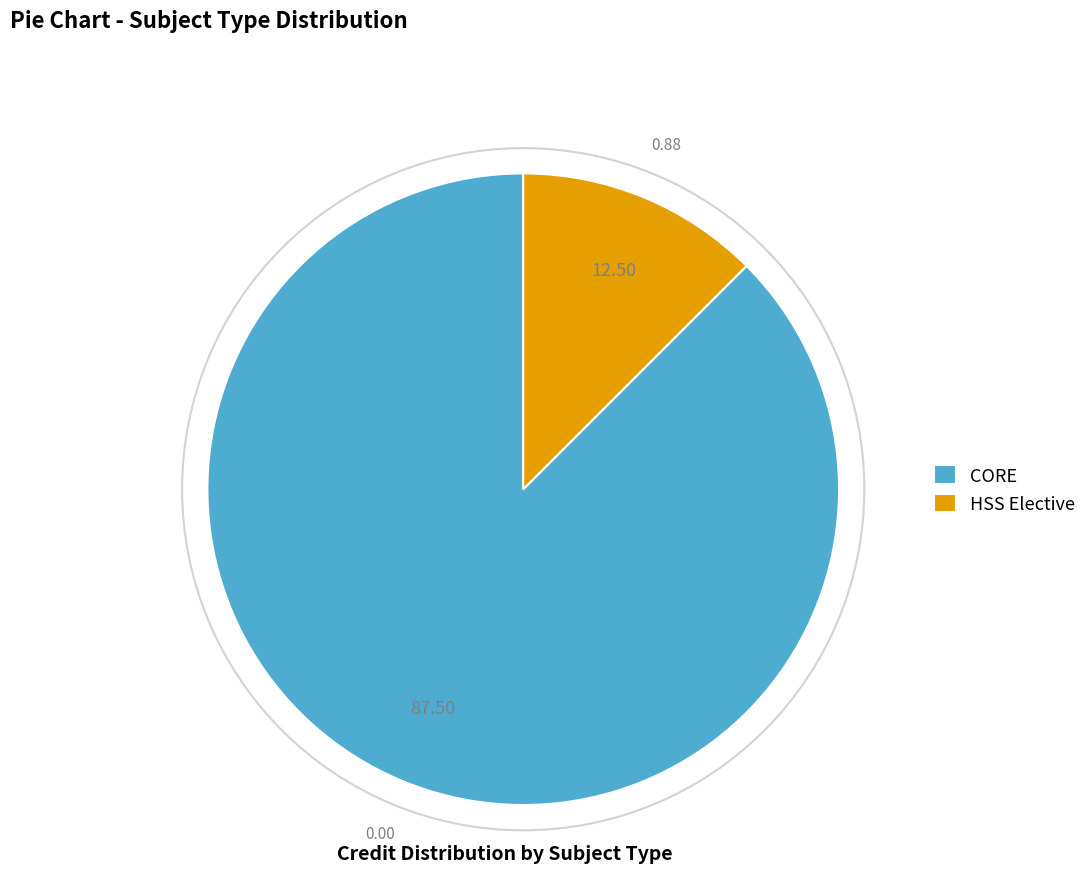

Which category has the smallest portion of the pie?

HSS Elective